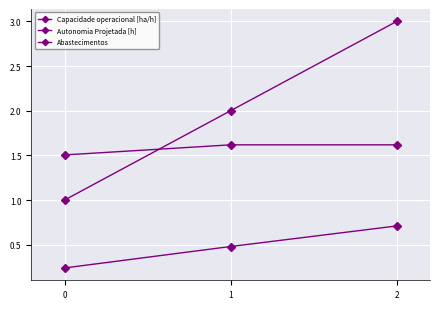

Rank the series by their maximum value, from highest to lowest.

Abastecimentos, Capacidade operacional [ha/h], Autonomia Projetada [h]